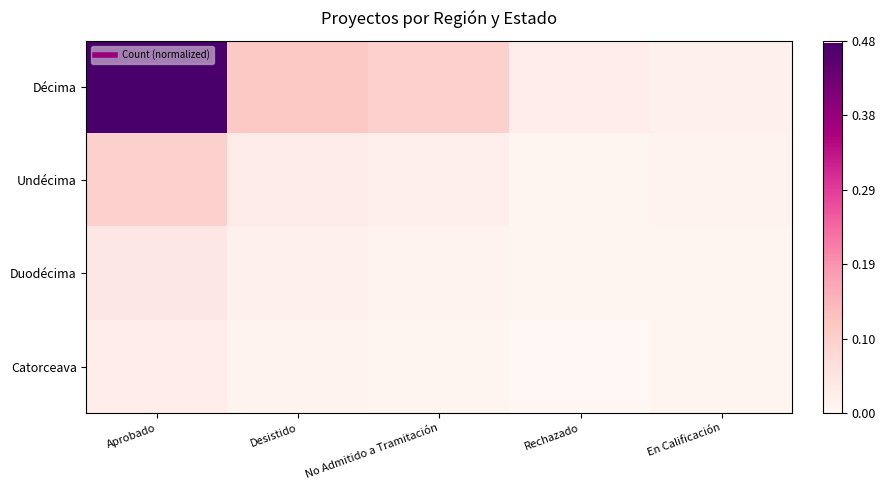

Which has a higher value, Desistido or No Admitido a Tramitación?

Desistido